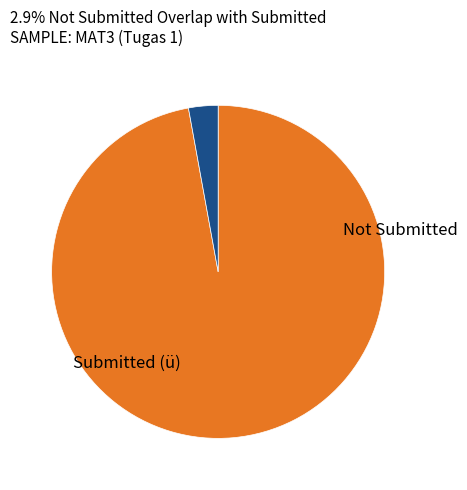

Is there any slice that represents more than half of the pie?

Yes